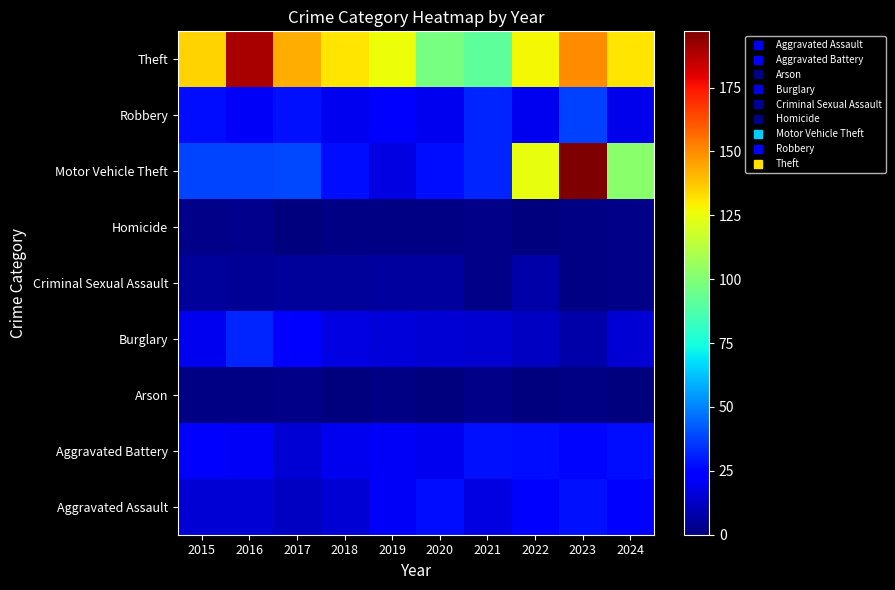

What is the difference between the highest and lowest values at 2022?

127